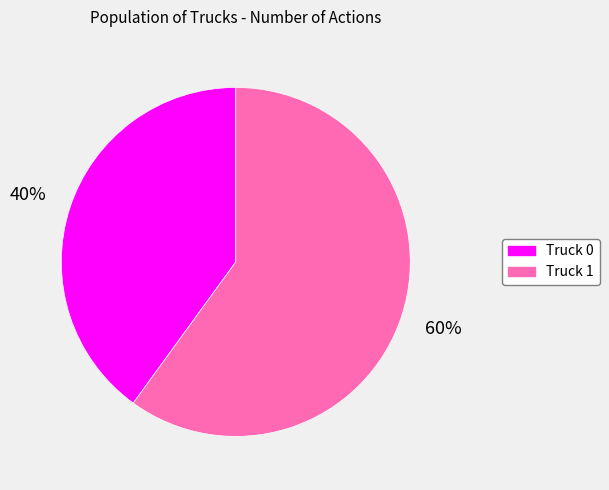

Rank the categories by value from highest to lowest.

Truck 1, Truck 0